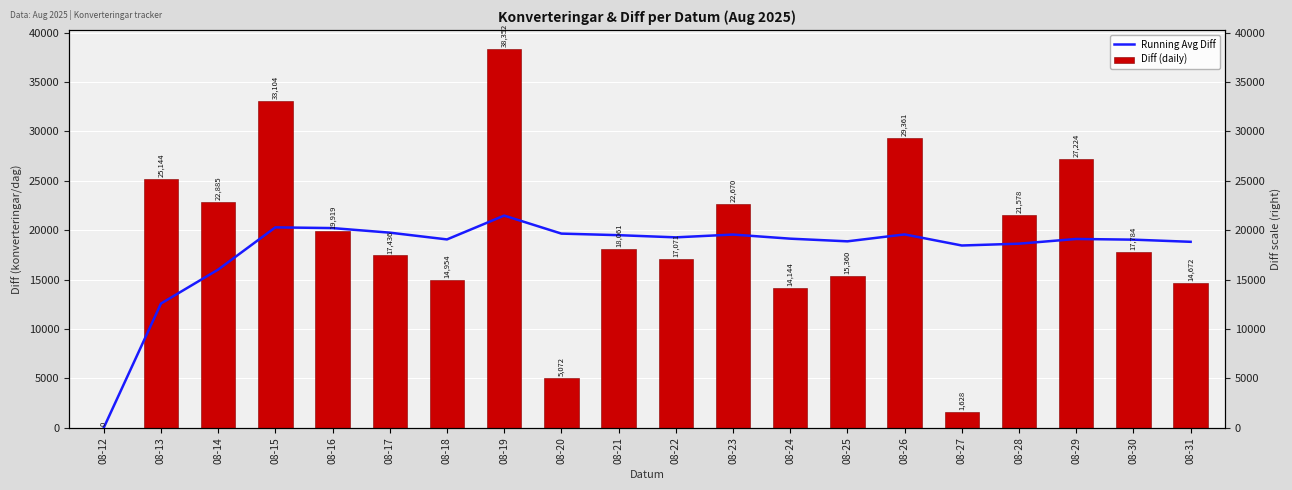

Rank the series by their average value, from lowest to highest.

Running Avg Diff, Diff (daily)